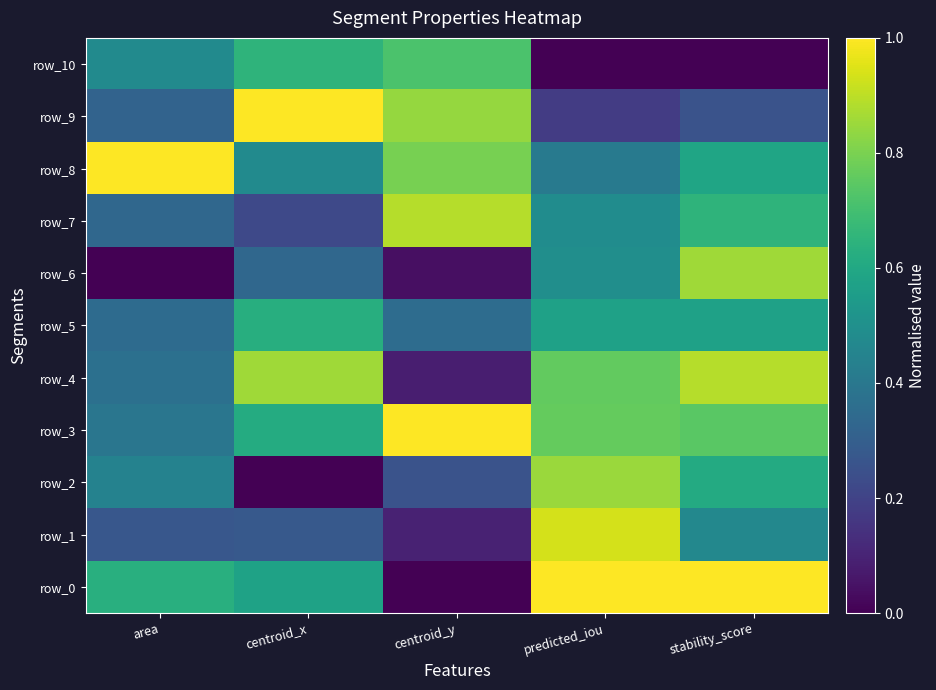

Reading left to right, list all the values displayed in this chart.

row_0: 0.6	0.6	0.0	1.0	1.0
row_1: 0.3	0.3	0.1	0.9	0.5
row_2: 0.4	0.0	0.3	0.9	0.6
row_3: 0.4	0.6	1.0	0.8	0.7
row_4: 0.4	0.9	0.1	0.8	0.9
row_5: 0.3	0.6	0.4	0.6	0.6
row_6: 0.0	0.3	0.0	0.5	0.9
row_7: 0.3	0.2	0.9	0.5	0.7
row_8: 1.0	0.5	0.8	0.4	0.6
row_9: 0.3	1.0	0.8	0.2	0.3
row_10: 0.5	0.7	0.7	0.0	0.0